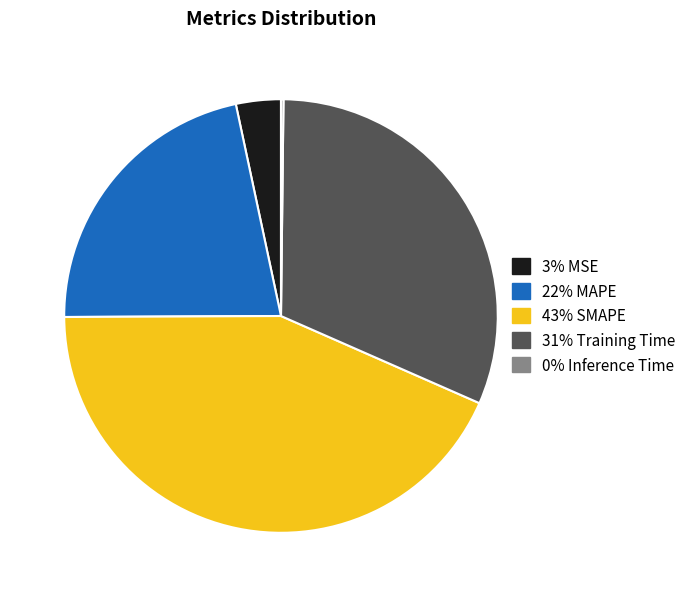

Is there any slice that represents more than half of the pie?

No